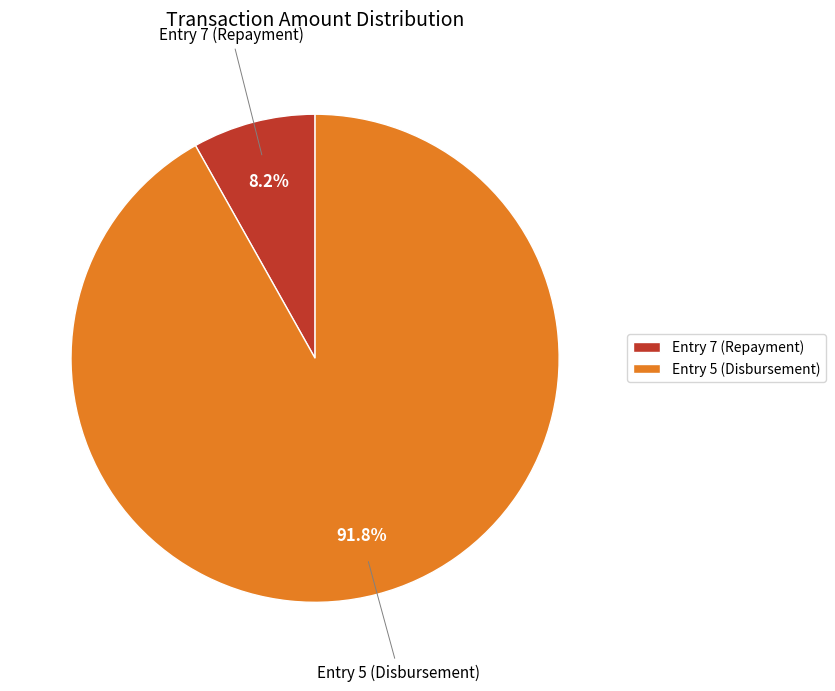

What percentage is the Entry 7 (Repayment) slice, to the nearest percent?

8%